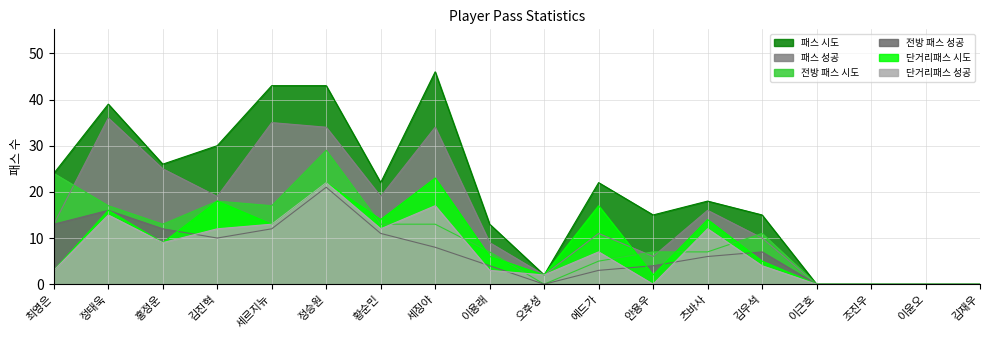

Reading left to right, transcribe all the data shown in this chart.

패스 시도: 24	39	26	30	43	43	22	46	13	2	22	15	18	15	0	0	0	0
패스 성공: 13	36	25	19	35	34	19	34	9	2	11	6	16	10	0	0	0	0
전방 패스 시도: 24	17	13	18	17	29	13	13	7	0	5	7	7	11	0	0	0	0
전방 패스 성공: 13	16	12	10	12	21	11	8	4	0	3	4	6	7	0	0	0	0
단거리패스 시도: 3	16	9	18	13	22	14	23	6	2	17	2	14	5	0	0	0	0
단거리패스 성공: 3	15	9	12	13	22	12	17	3	2	7	0	12	4	0	0	0	0